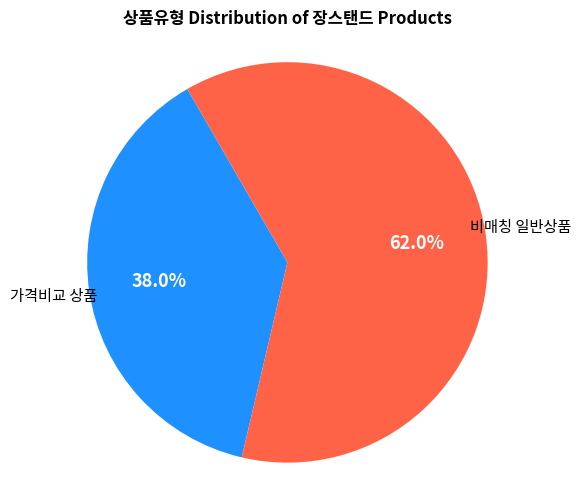

Is there any slice that represents more than half of the pie?

Yes